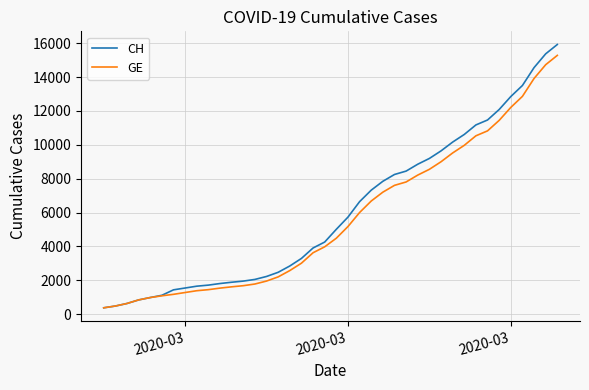

Which series has the widest spread of values?

CH